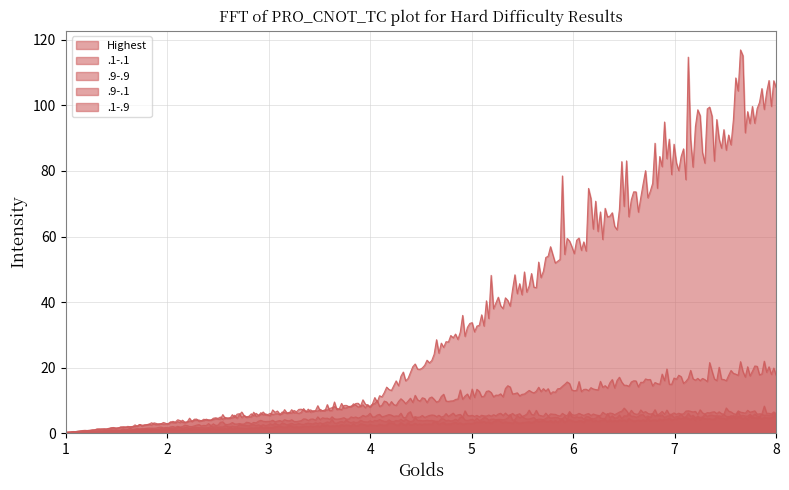

What is the total value across all series at 1?

1.0